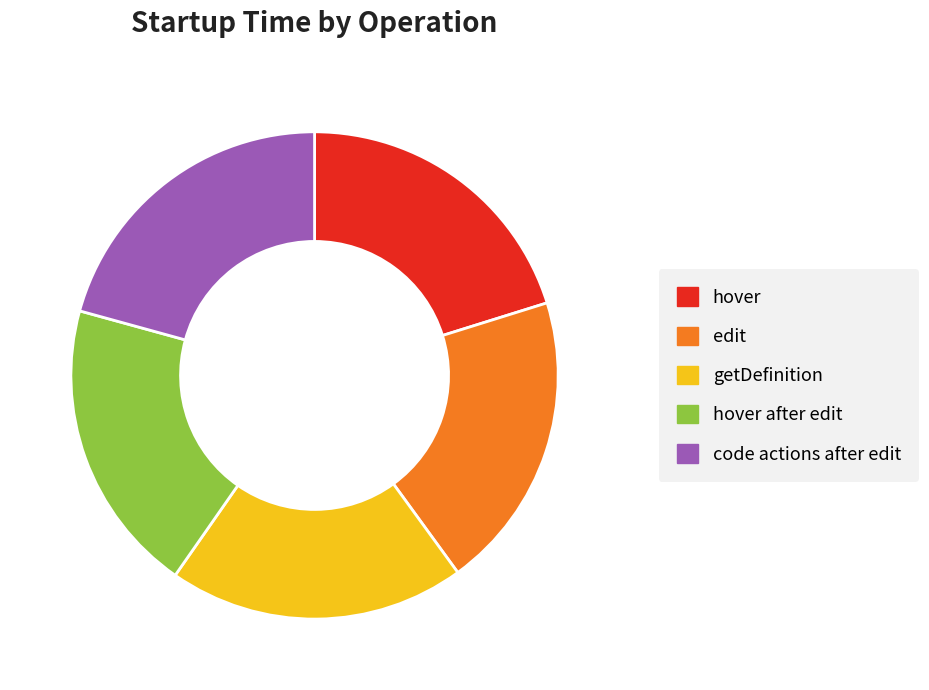

Approximately how many times larger is the value at hover compared to hover after edit?

1.0